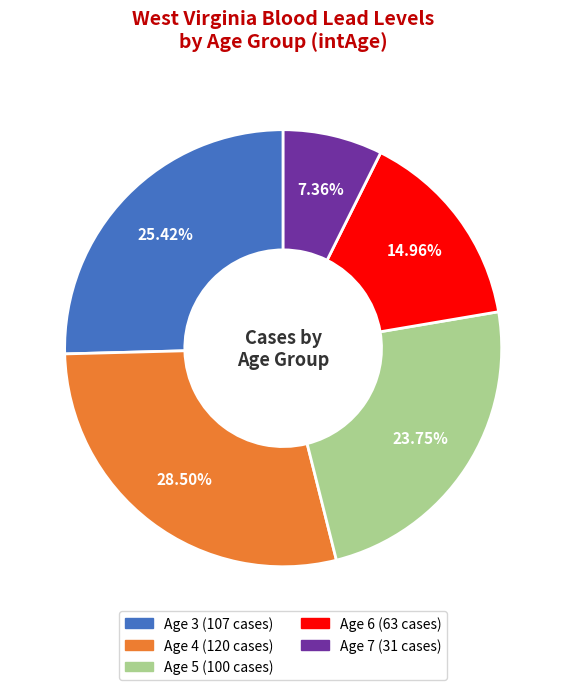

Does any single category account for the majority?

No